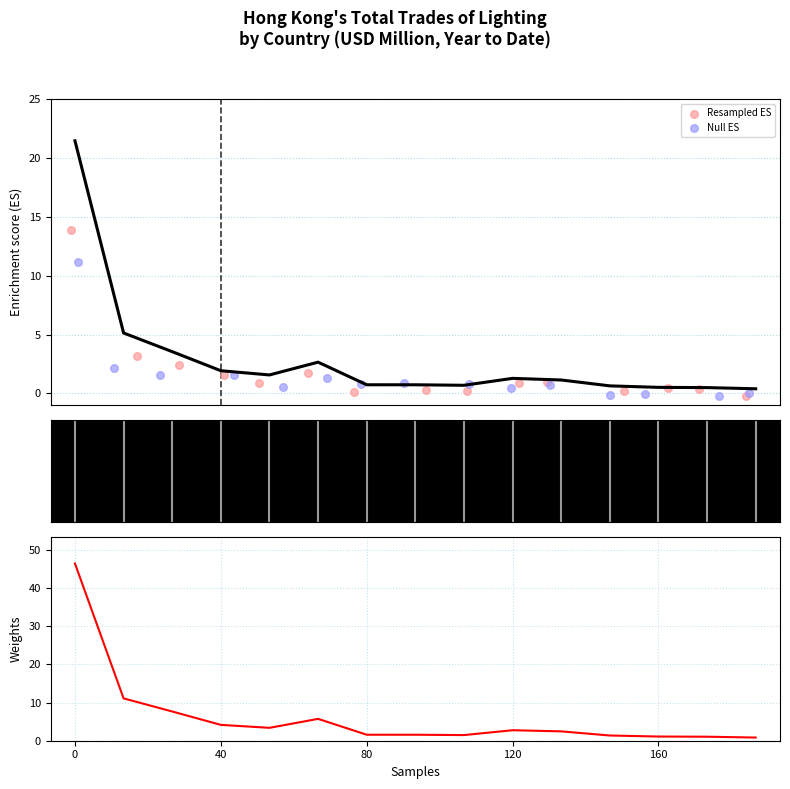

Which series reaches the maximum Y coordinate?

% Share 201912